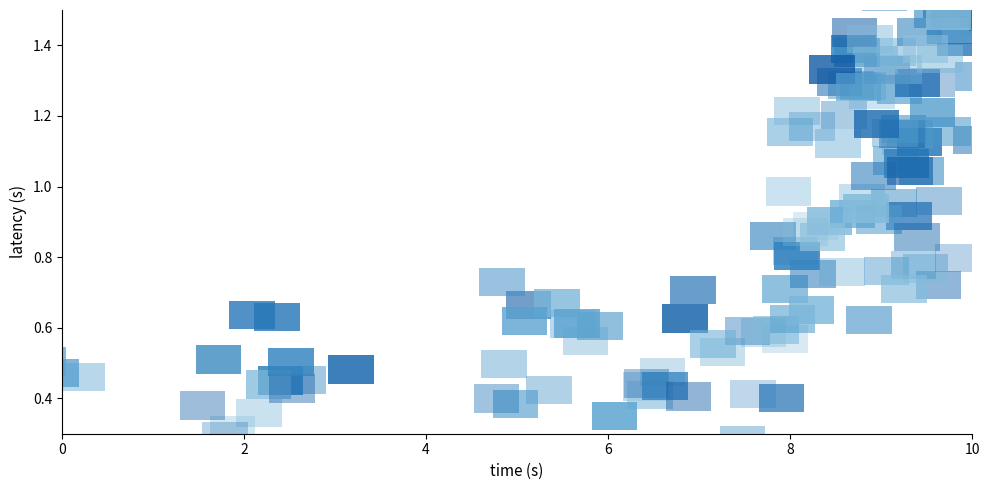

What Y value in the scatter plot is closest to 0?

0.3